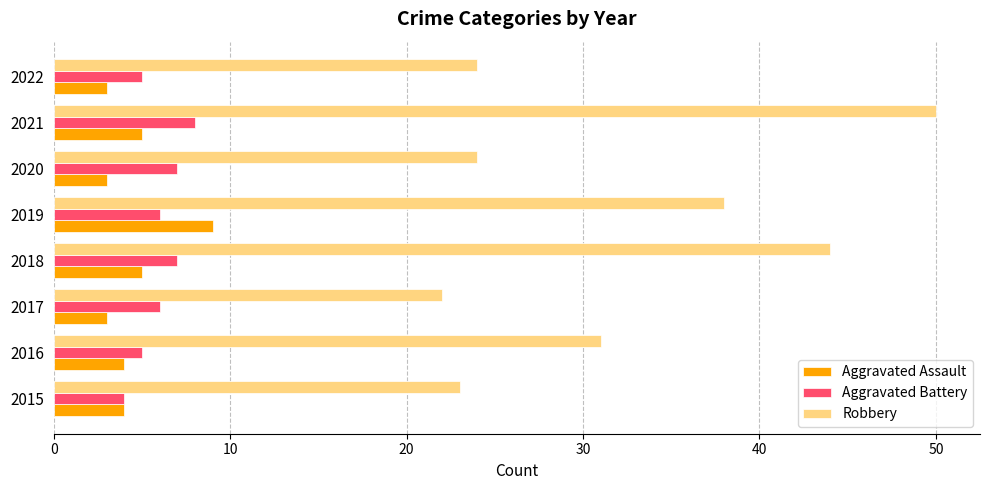

Count the number of data series in this chart.

3